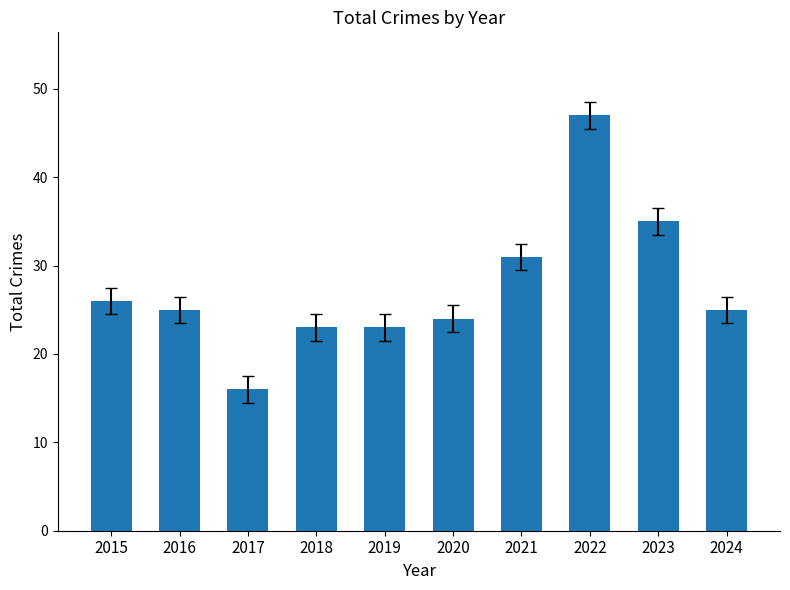

What is the approximate value at 2016, to the nearest 5?

25